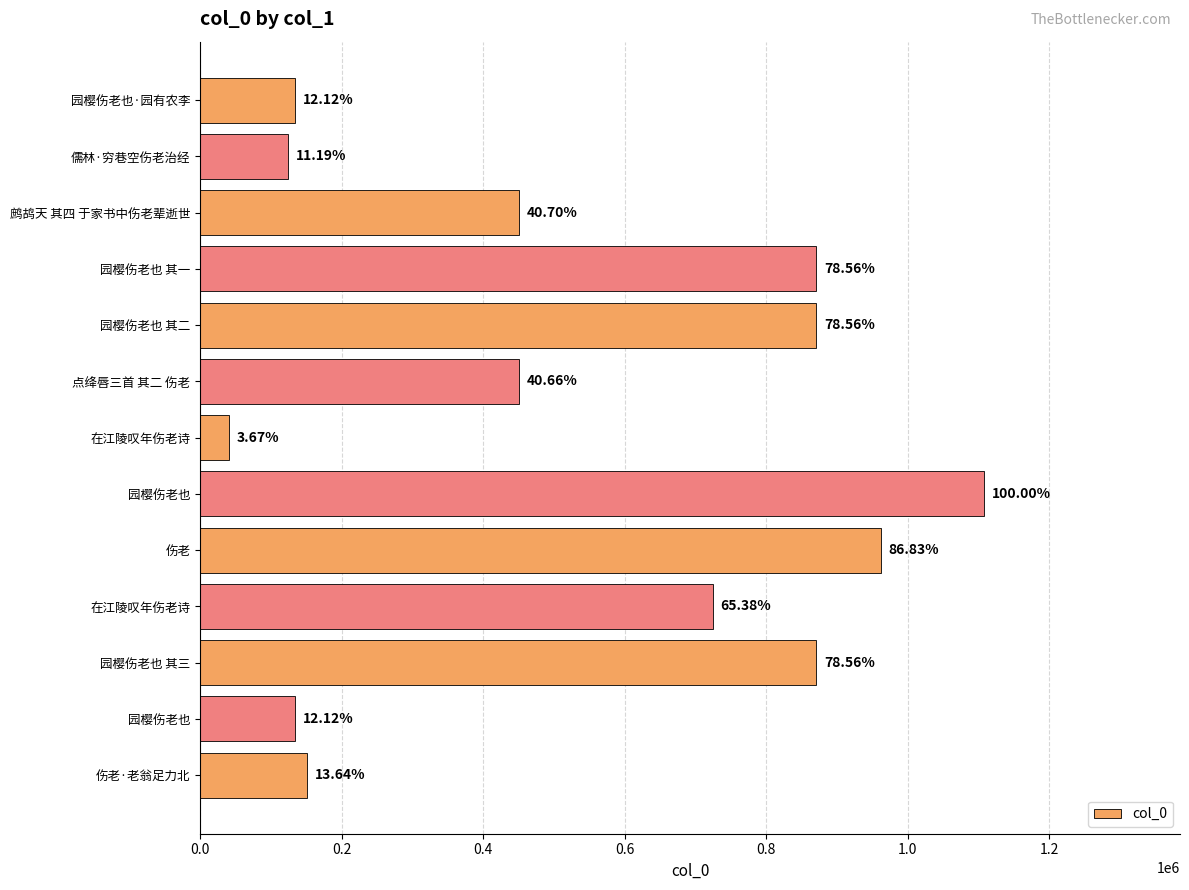

Are the bars horizontal?

Yes